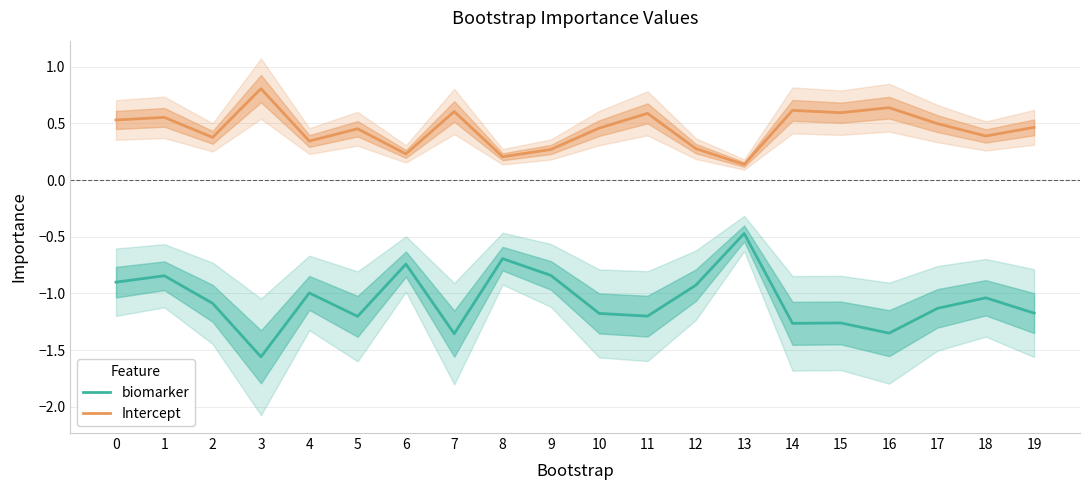

At which label does Intercept reach its minimum?

13